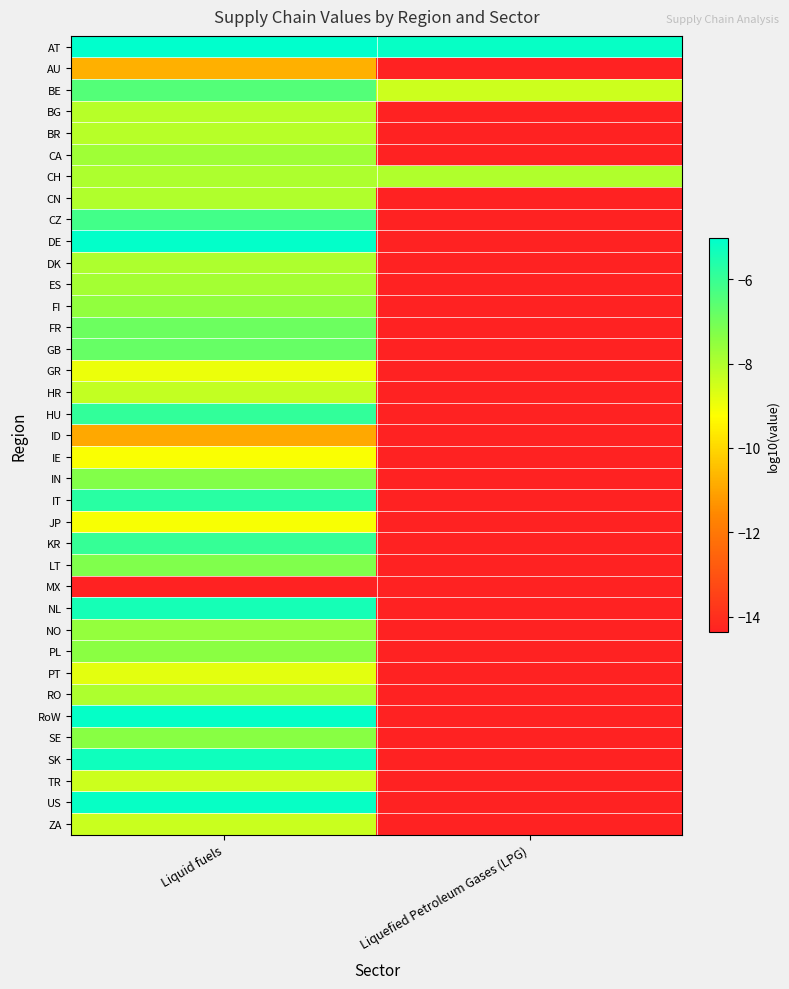

Which series has the widest spread of values?

DE